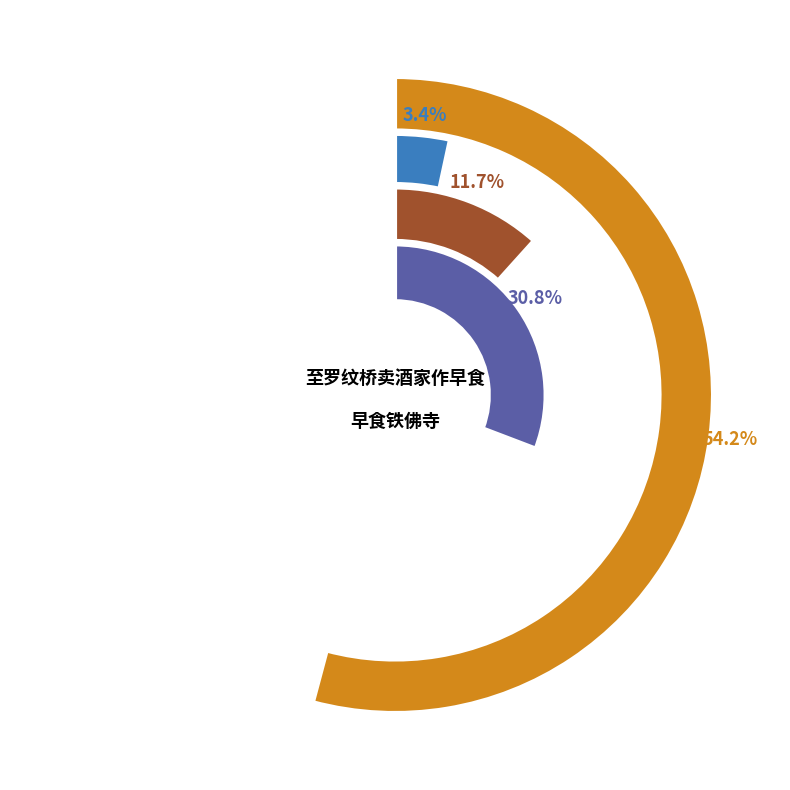

To the nearest percent, what is the average slice percentage?

25%